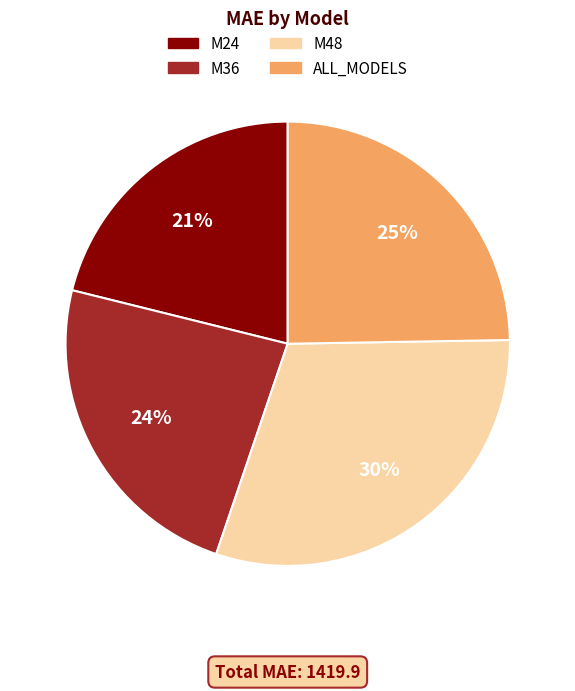

To the nearest percent, what percentage of the pie is ALL_MODELS?

25%